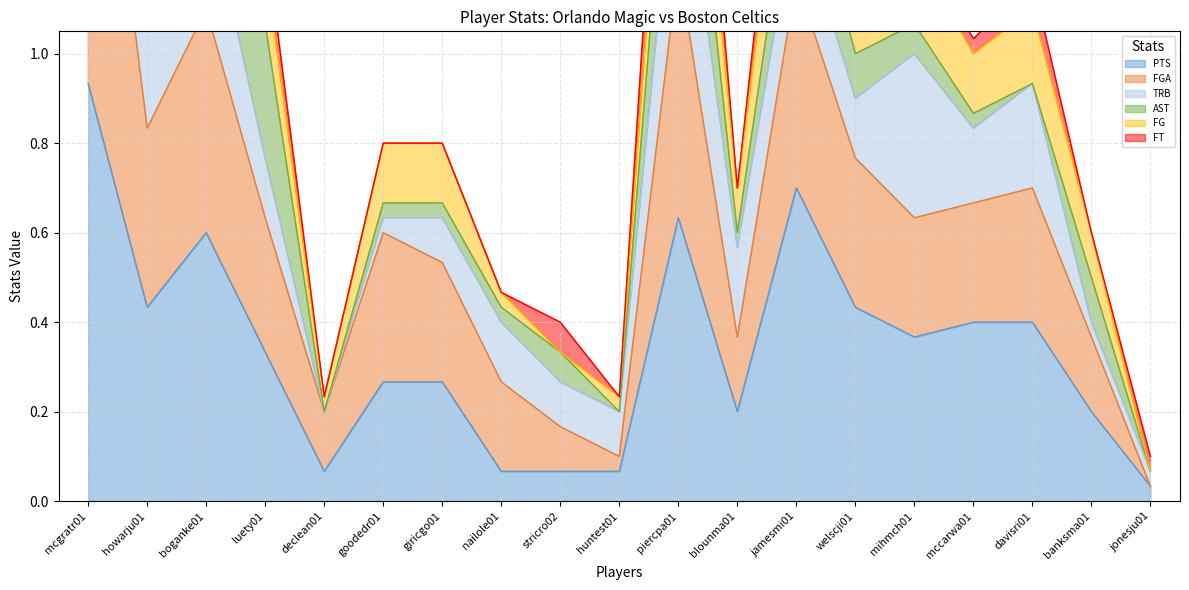

At which category is the sum across all series the highest?

mcgratr01